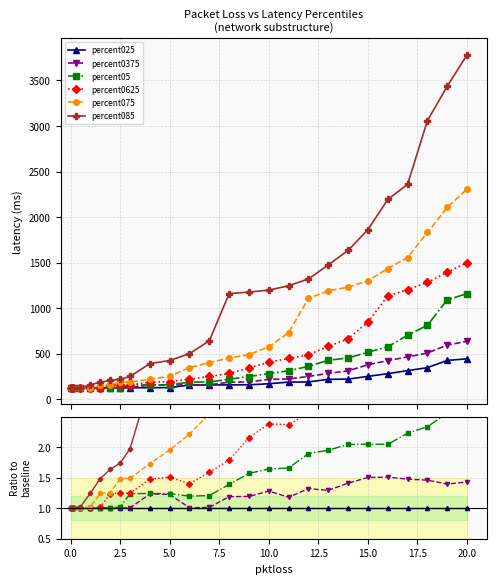

What is the value of the percent0375 point at the 21st from the left?

1.5